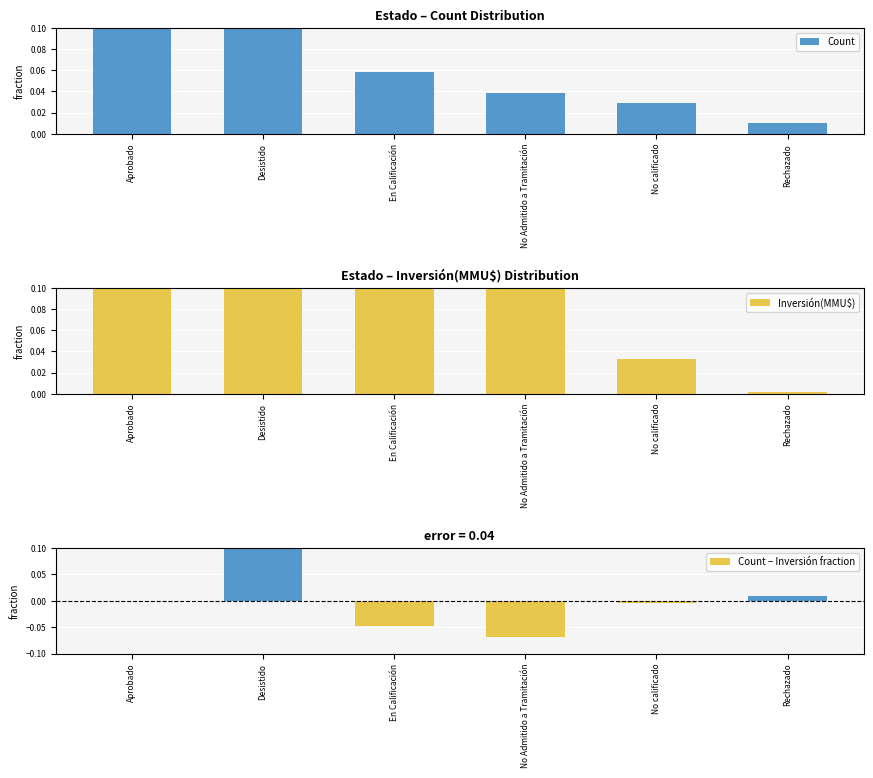

List the series in order of their peak value, highest first.

Inversión(MMU$), Count, Count − Inversión fraction